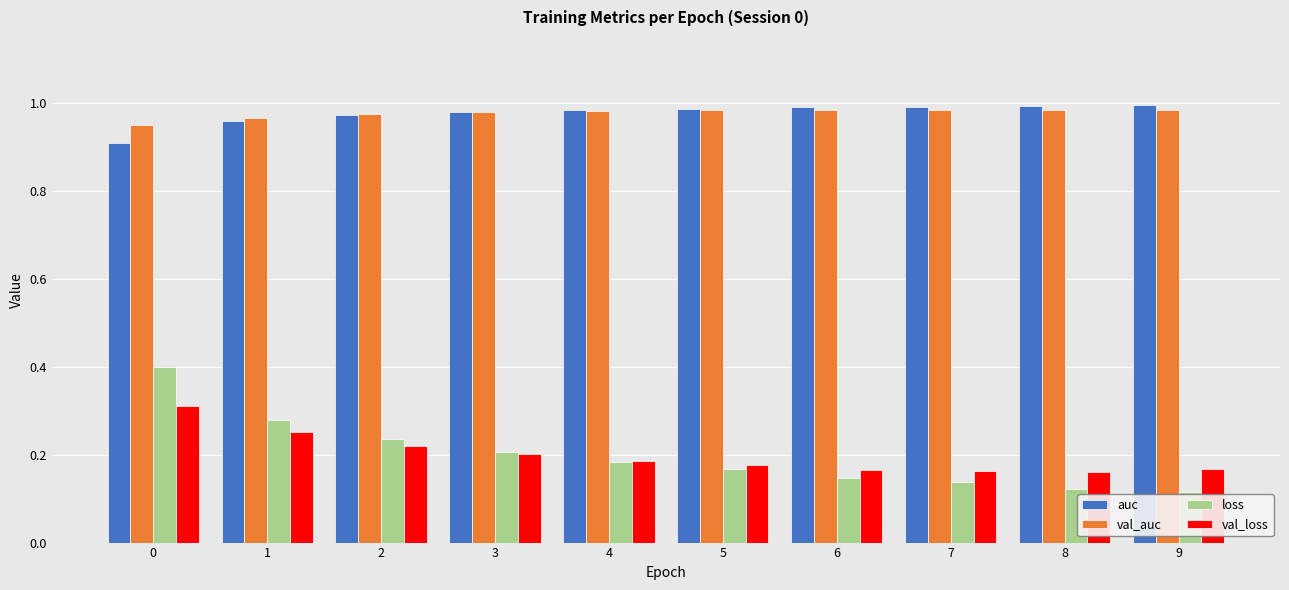

Between 2 and 4, which series saw the biggest shift?

loss